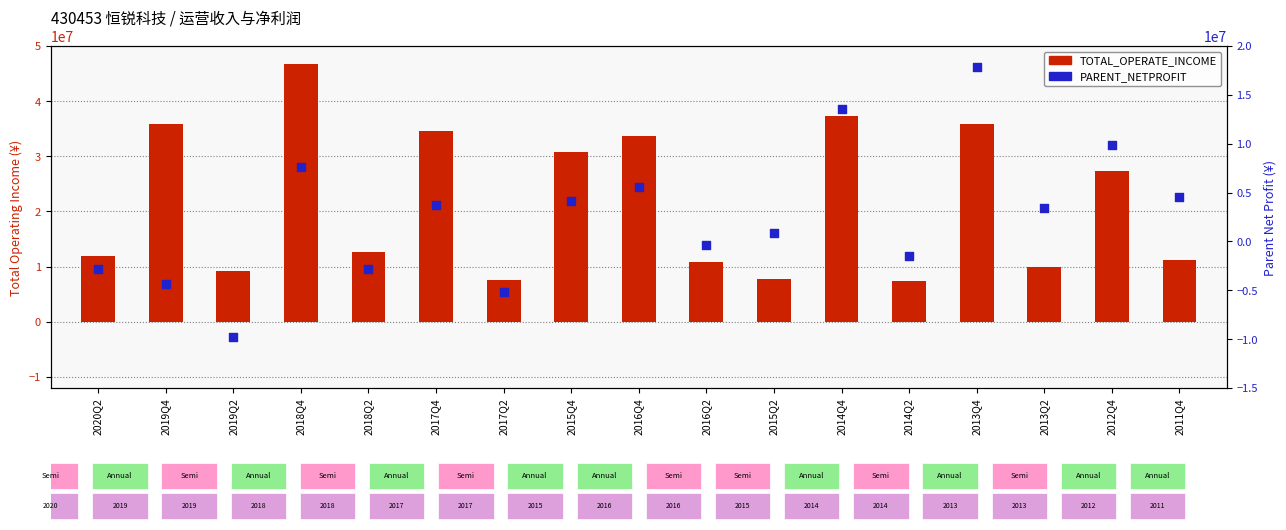

Is the value of TOTAL_OPERATE_INCOME at 2018Q4 greater than the value of PARENT_NETPROFIT at 2018Q4?

Yes